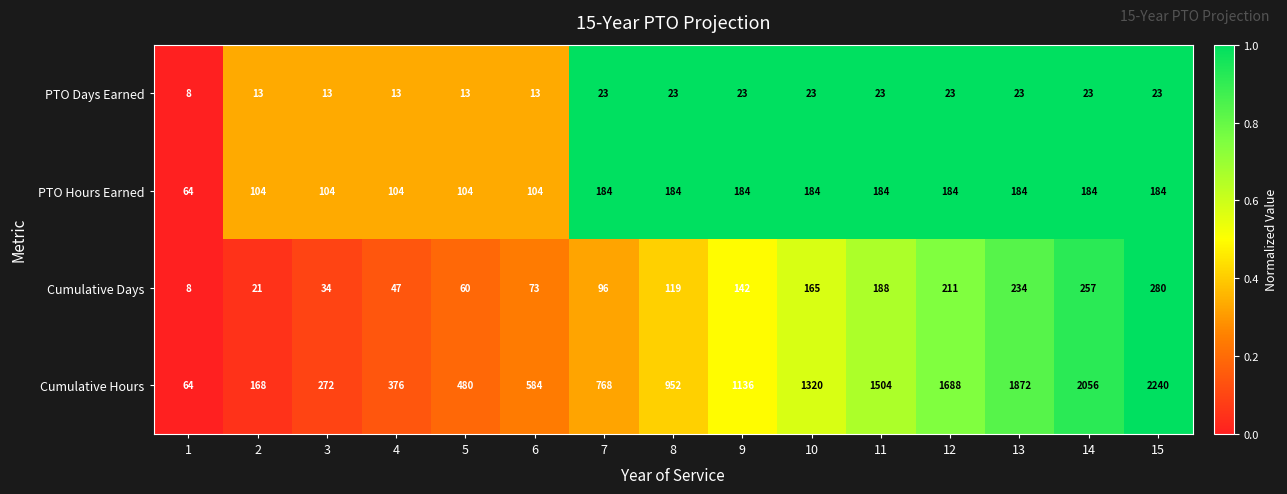

What value does the Cumulative Days series have at 9, to the nearest 5?

140